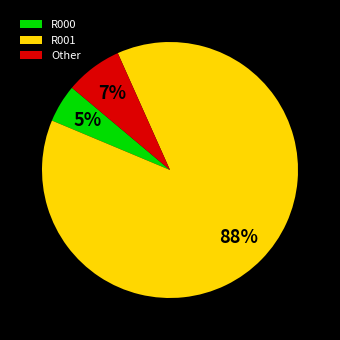

The Other slice represents 18% of the pie. True or false?

False